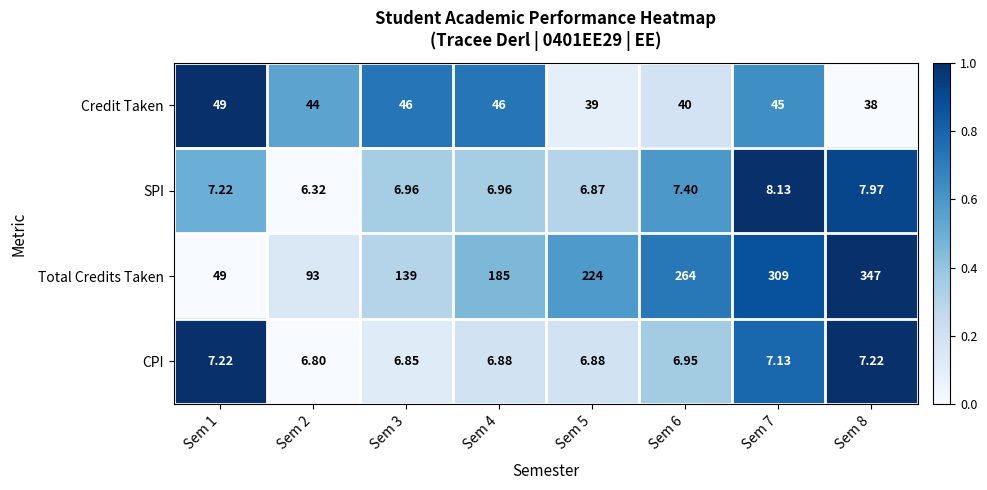

Which series has the widest spread of values?

Total Credits Taken